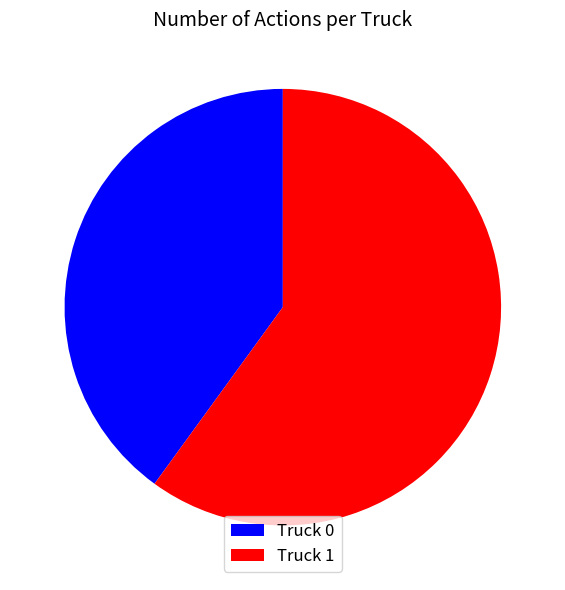

How many segments does this pie chart have?

2